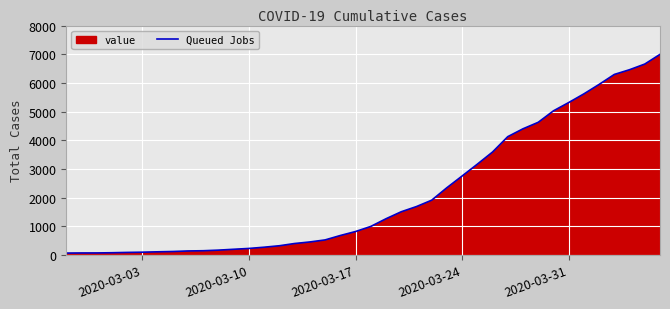

What is the difference between the maximum and minimum values?

6931